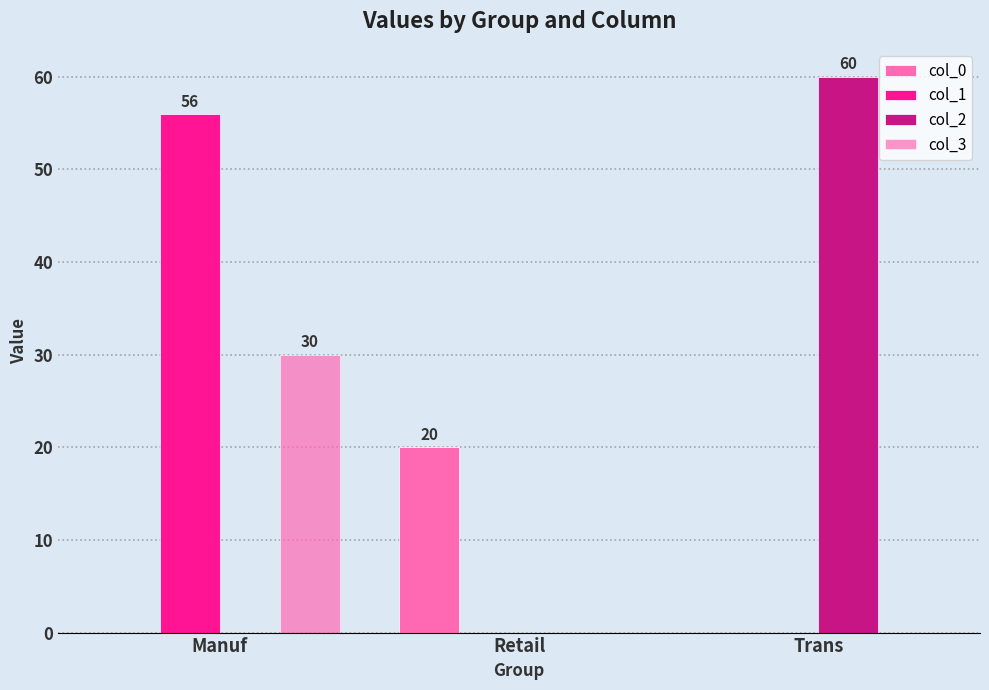

What is the difference between the col_2 values at Manuf and Trans?

60